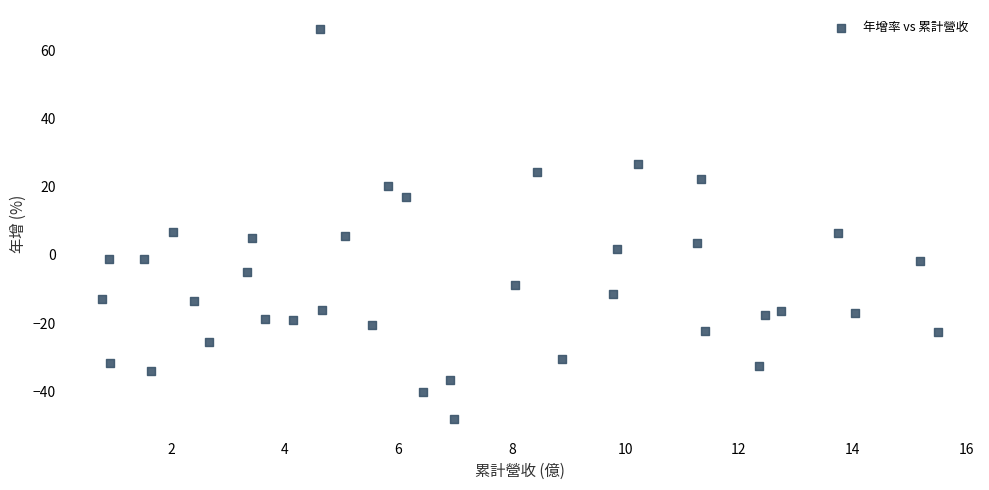

What is the range of Y values (max minus min)?

114.4